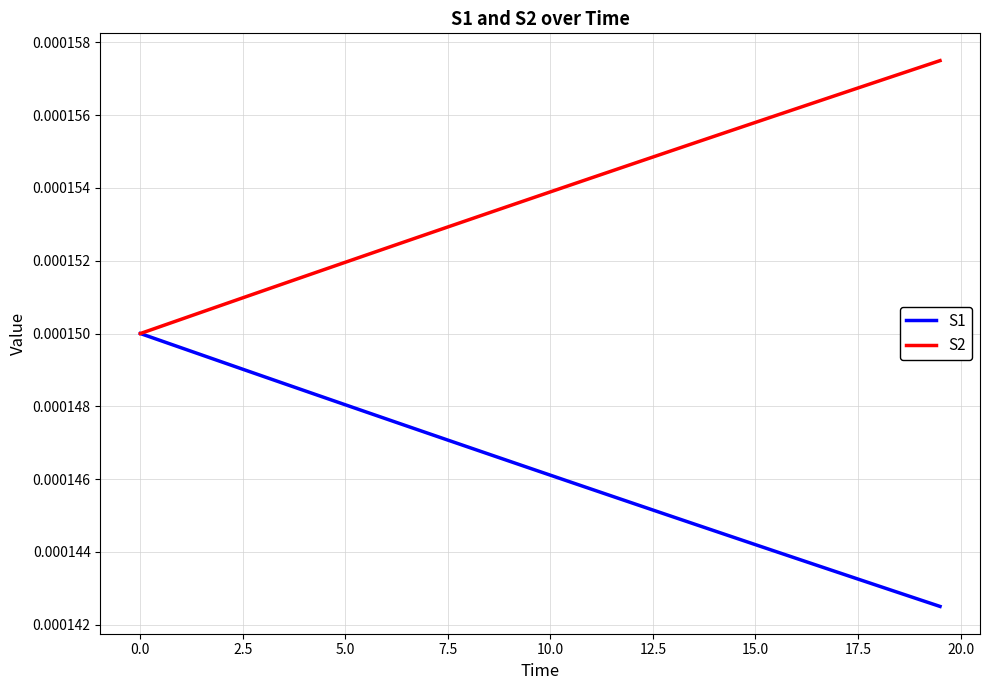

List the series in order of their peak value, lowest first.

S1, S2